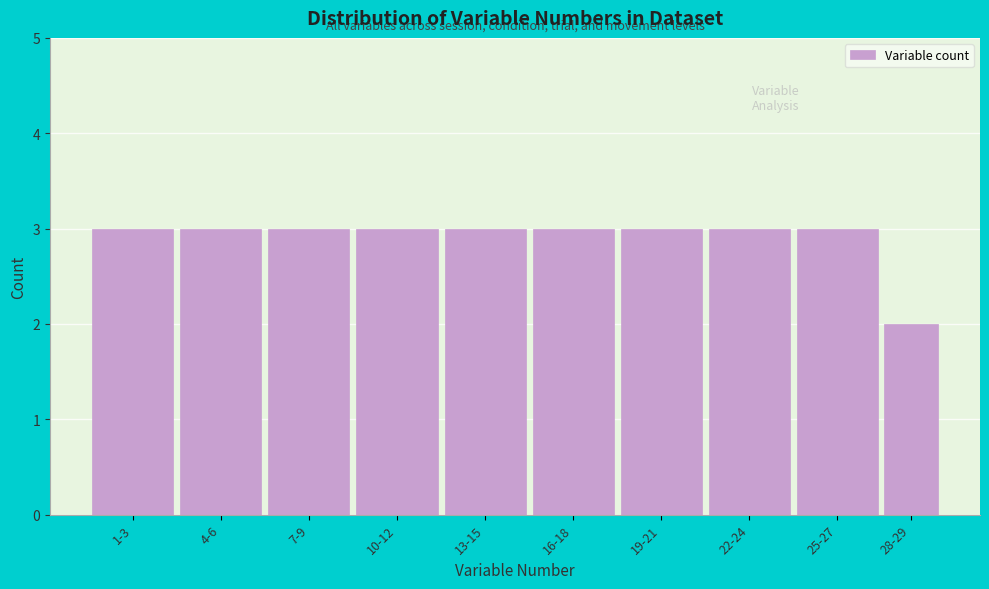

Reading left to right, list all the values displayed in this chart.

3	3	3	3	3	3	3	3	3	2